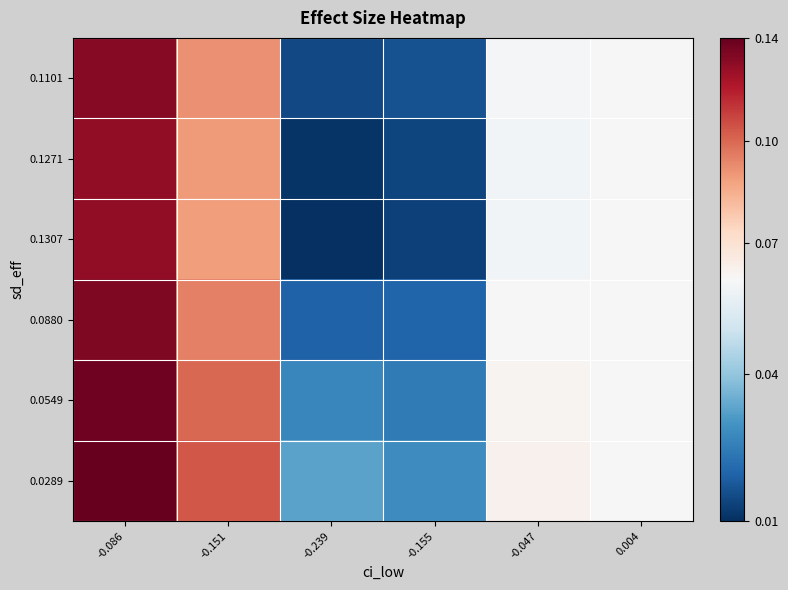

Which series has the largest total across all categories?

0.0289